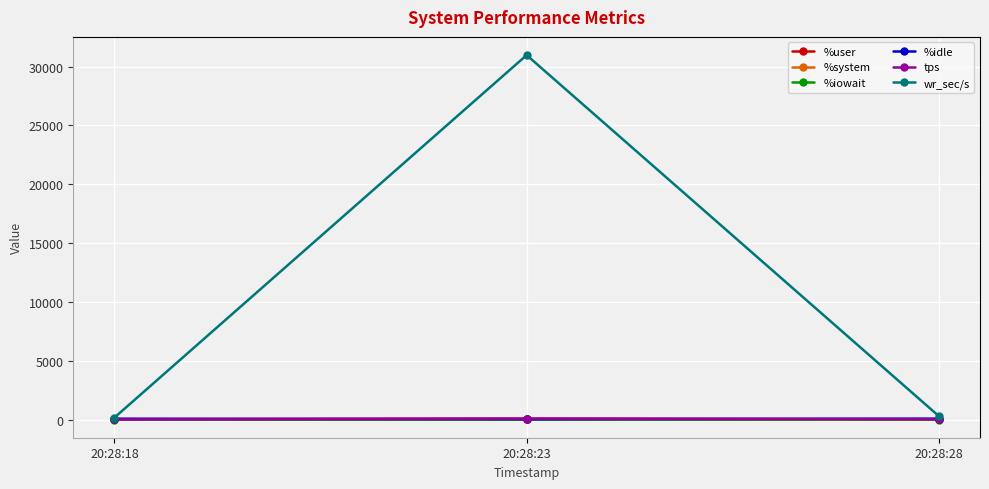

Which category has the highest value across all series?

20:28:23